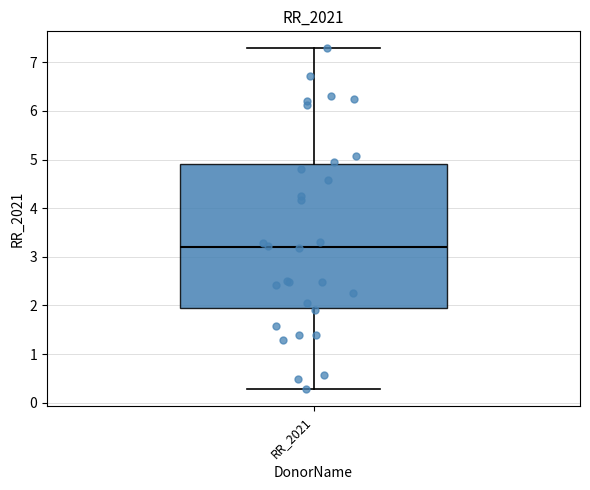

Transcribe this box plot: give where the median line is, the range the box spans, and where the two whiskers end, as read against the y-axis. The values are not printed on the chart, so give them approximately, as read against the axis.

median 3.2, box 1.9 to 4.9, whiskers 0.3 to 7.3